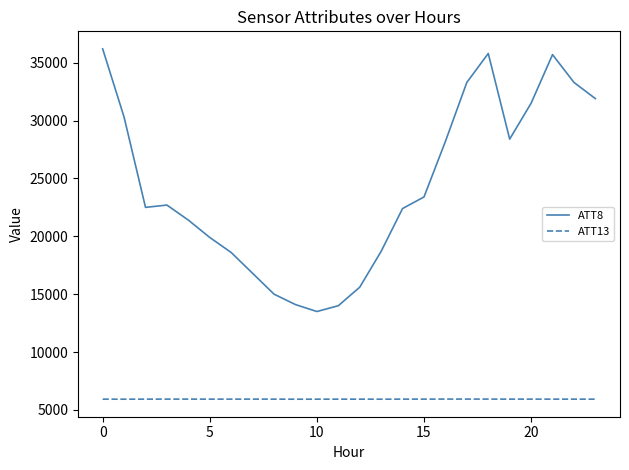

Which series has the largest total across all categories?

ATT8